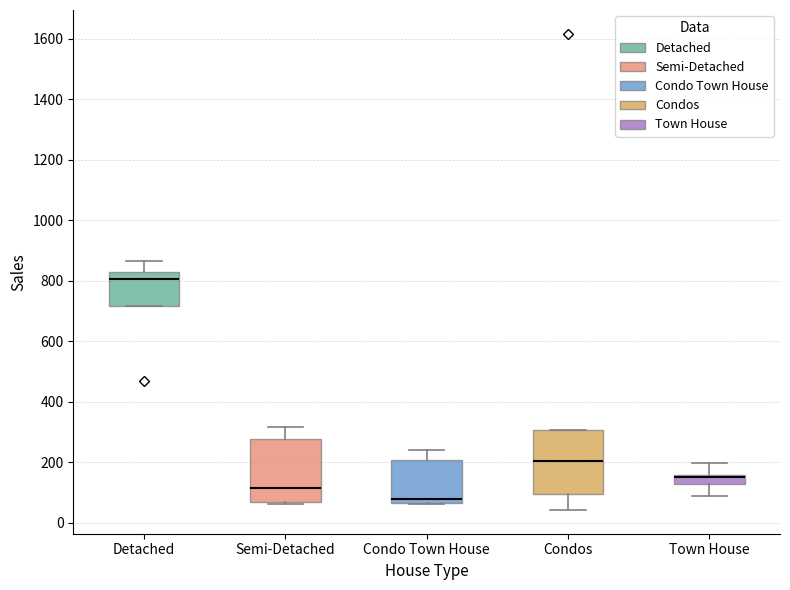

Where does the lower whisker of the box for Town House end on the y-axis? The values are not printed on the chart, so give them approximately, as read against the axis.

80